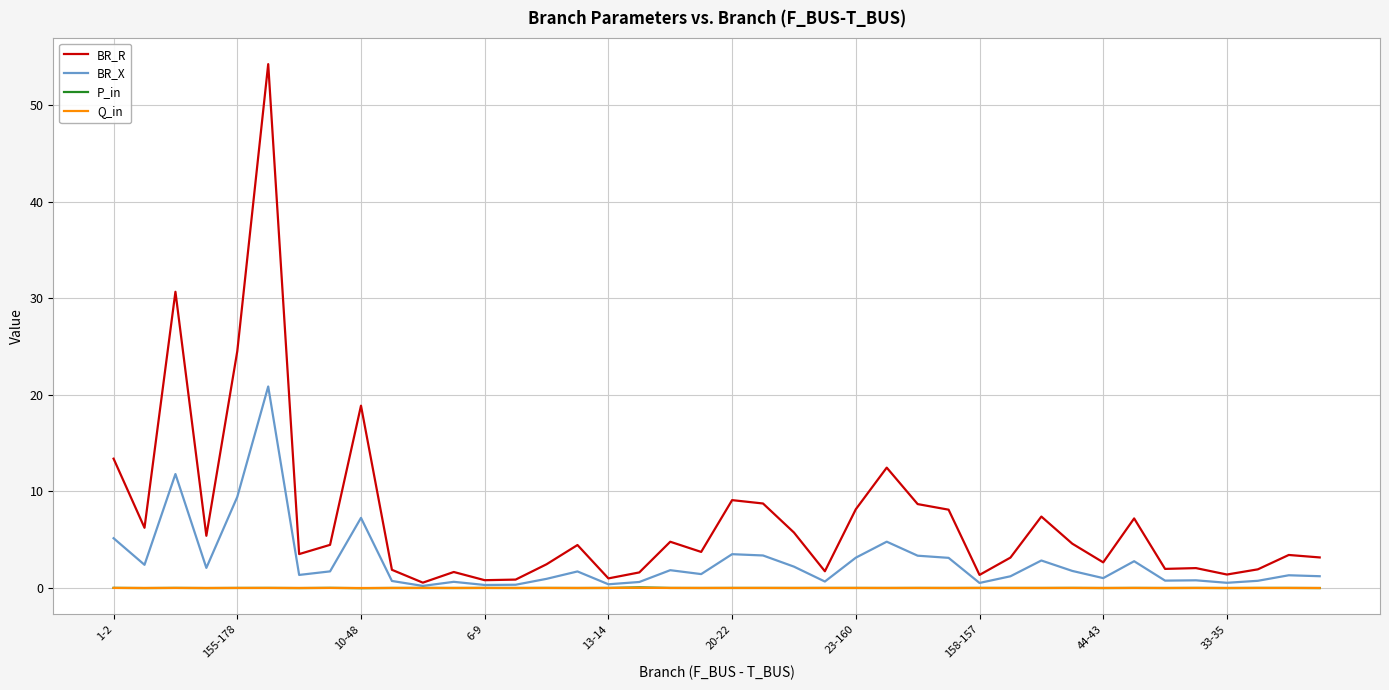

Which series has the largest total across all categories?

BR_R